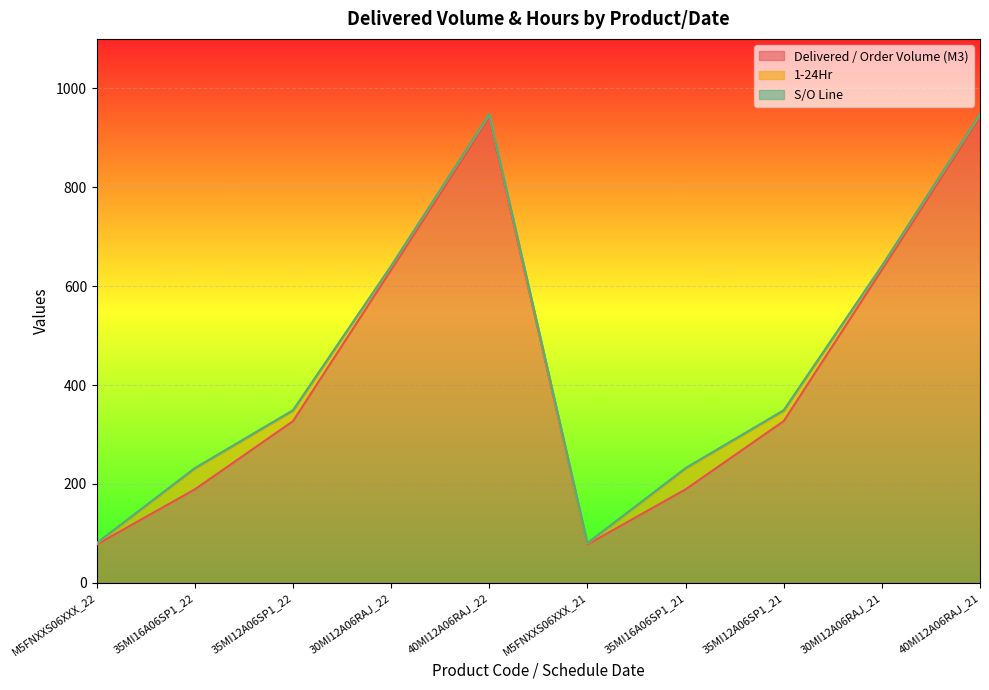

True or false: Delivered / Order Volume (M3) and 1-24Hr intersect in this chart.

False